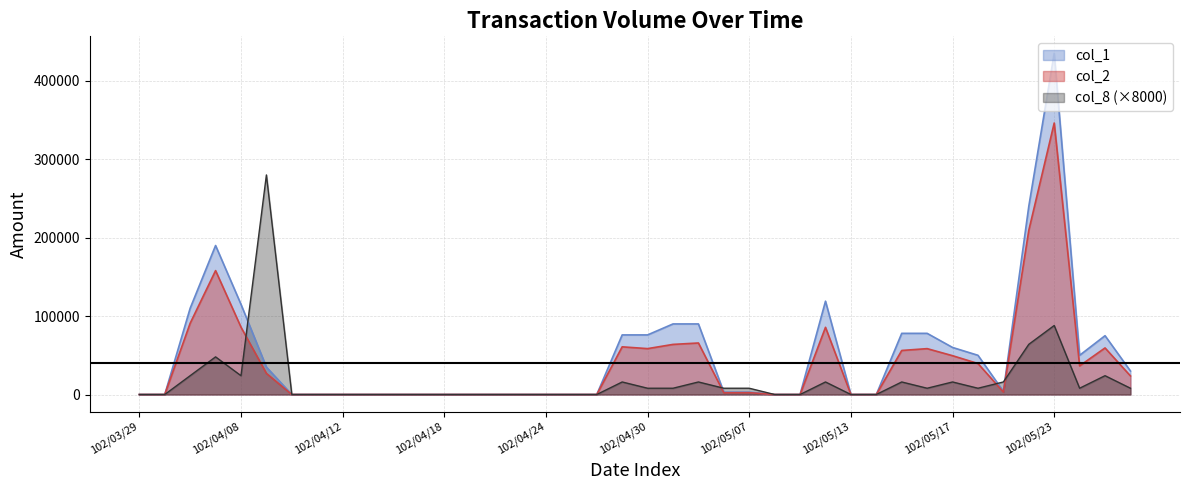

What is the label of the 28th point from the left?

102/05/10